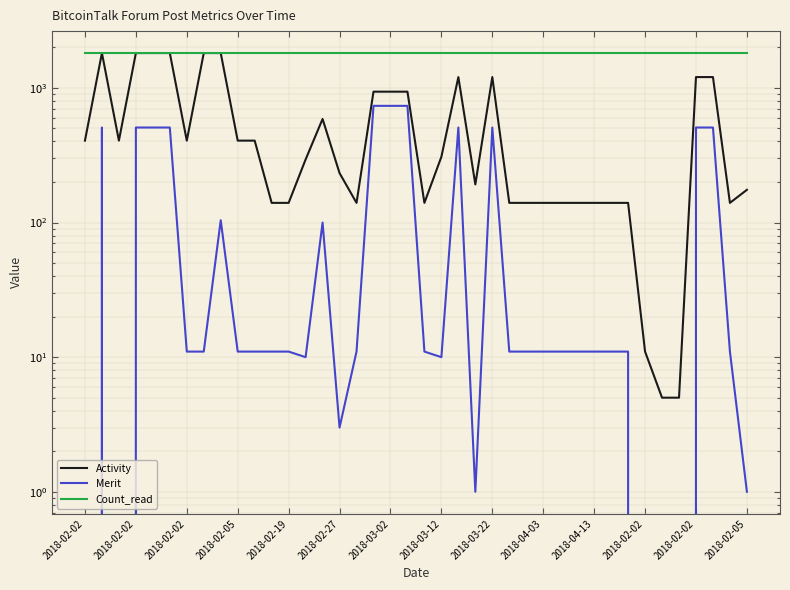

How many values in the Activity series are below 308?

20